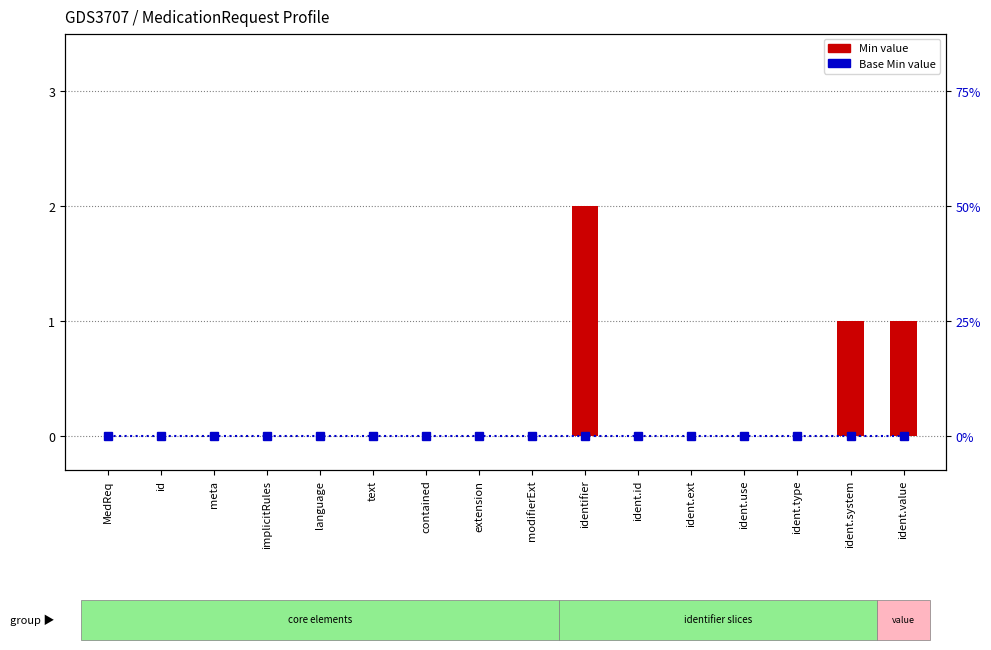

What is the difference between the maximum and minimum values in the Min value series?

2